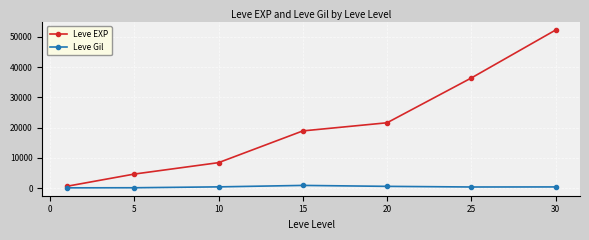

What are all the series names shown in the legend?

Leve EXP, Leve Gil